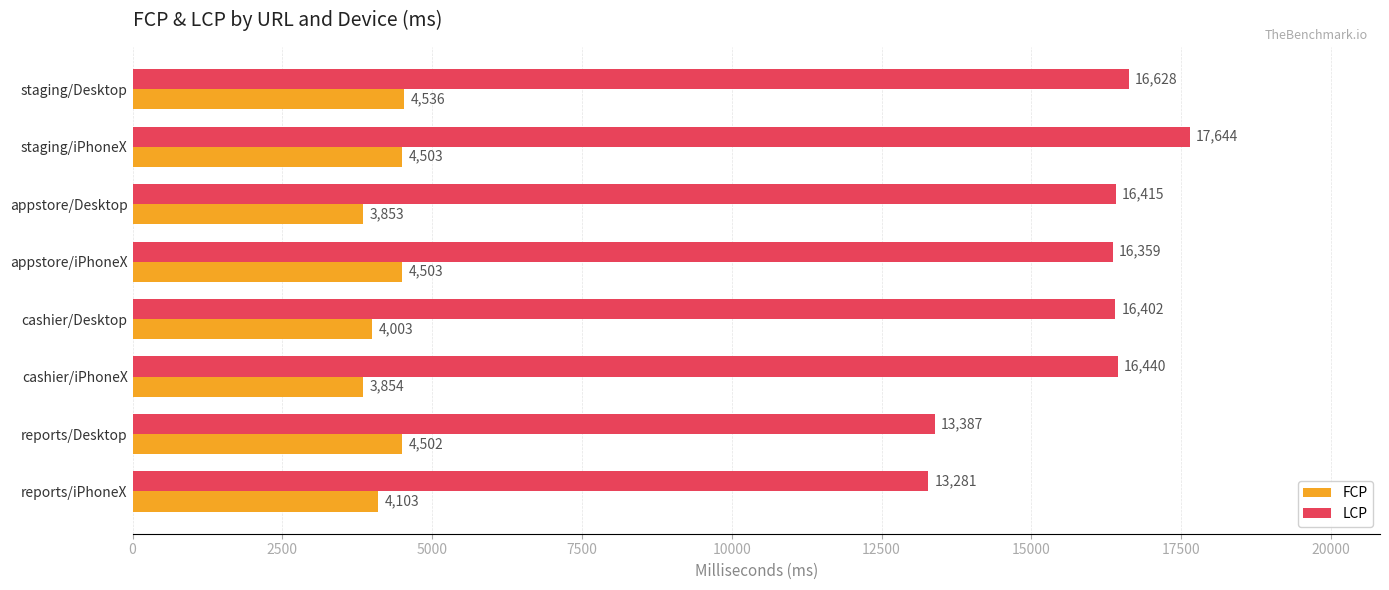

Rank the series at cashier/Desktop from lowest to highest value.

FCP, LCP